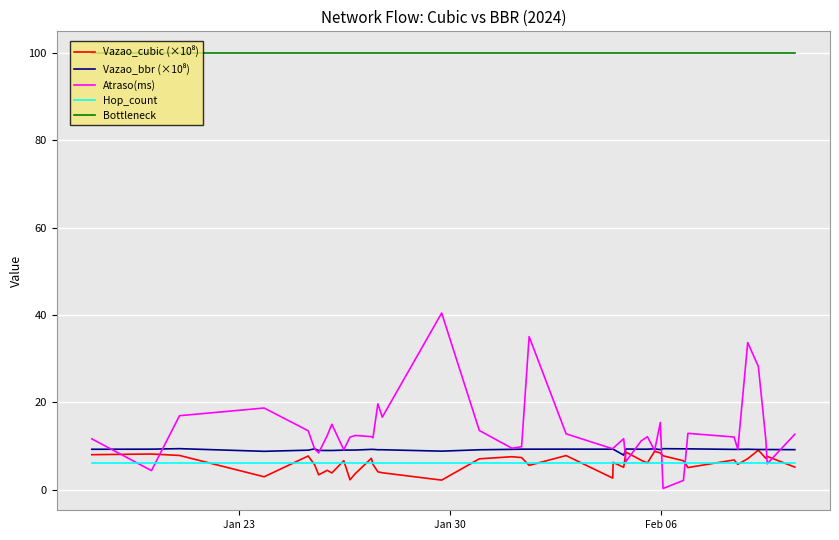

True or false: Bottleneck and Atraso(ms) intersect in this chart.

False